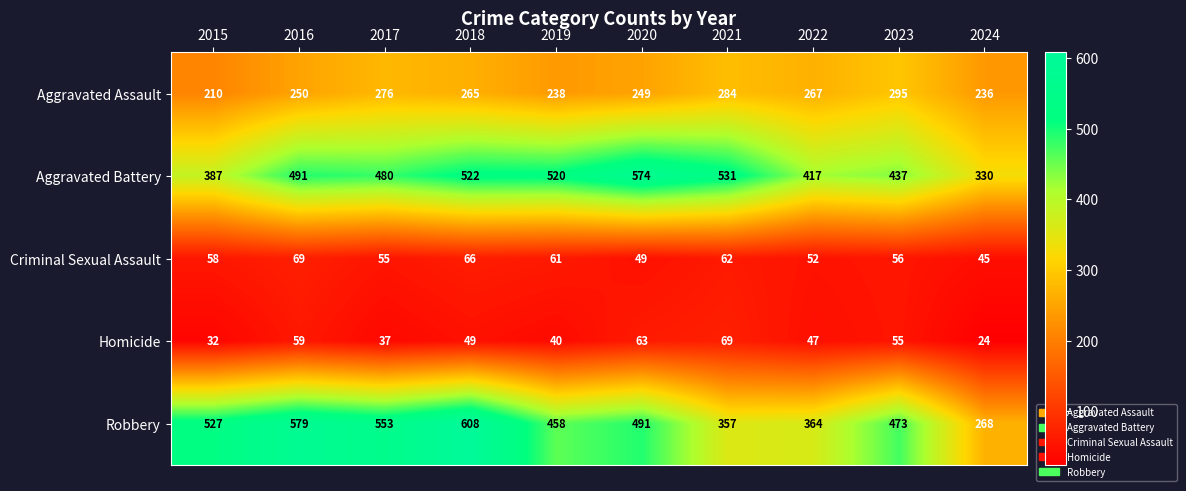

What is the highest value of the Aggravated Assault series?

295